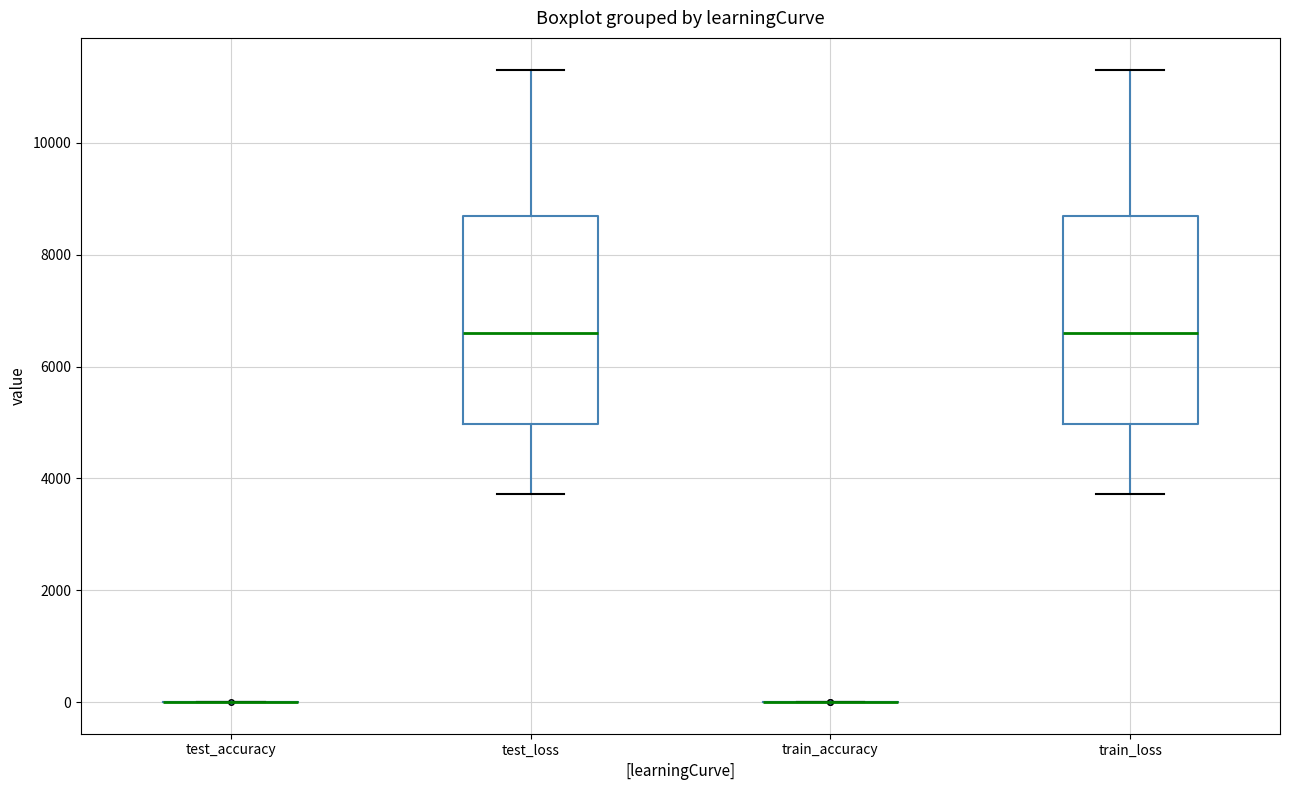

Reading left to right, read every box against the y-axis: the position of its median line, the range the box covers, and the ends of its whiskers. The values are not printed on the chart, so give them approximately, as read against the axis.

test_accuracy: box collapsed to a line at 0, whiskers 0 to 0
test_loss: median 6600, box 5000 to 8600, whiskers 3800 to 11400
train_accuracy: box collapsed to a line at 0, whiskers 0 to 0
train_loss: median 6600, box 5000 to 8600, whiskers 3800 to 11400